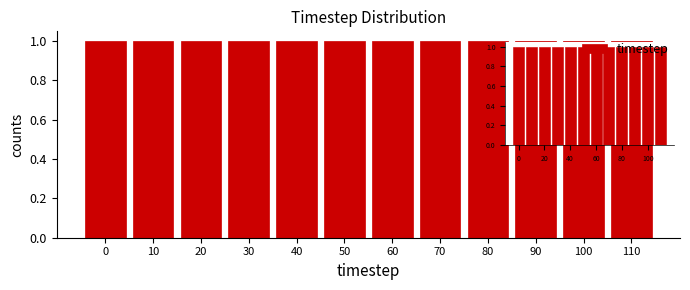

Reading left to right, list every bar in this chart as the range it spans on the x-axis followed by its height. The values are not printed on the chart, so give them approximately, as read against the axis.

-5 to 5: 1
5 to 15: 1
15 to 25: 1
25 to 35: 1
35 to 45: 1
45 to 55: 1
55 to 65: 1
65 to 75: 1
75 to 85: 1
85 to 95: 1
95 to 105: 1
105 to 115: 1